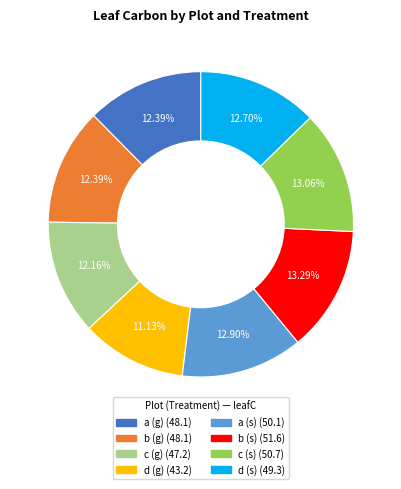

How many slices are in this pie chart?

8